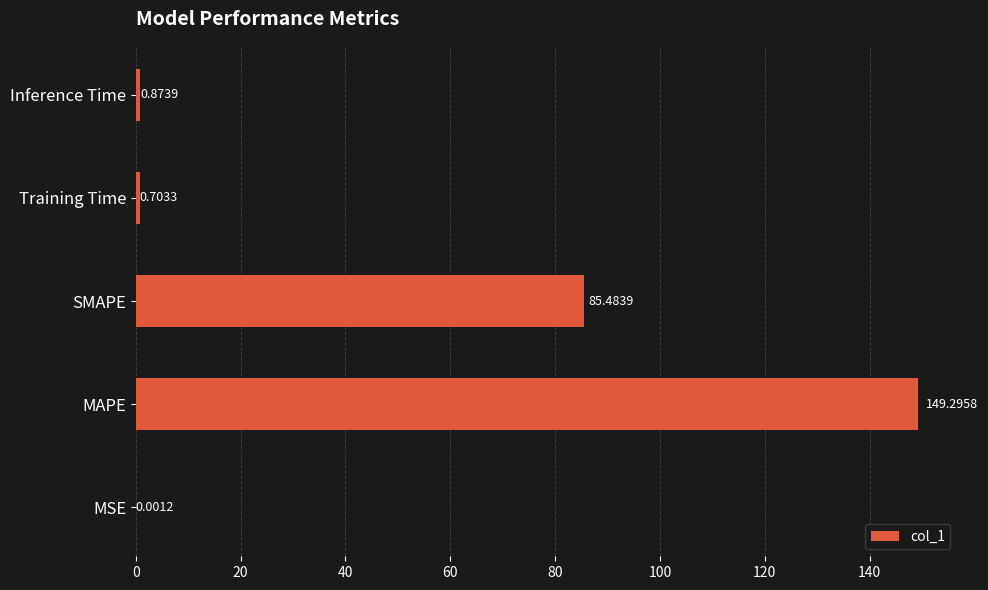

What is the change in value from MSE to SMAPE?

+85.5